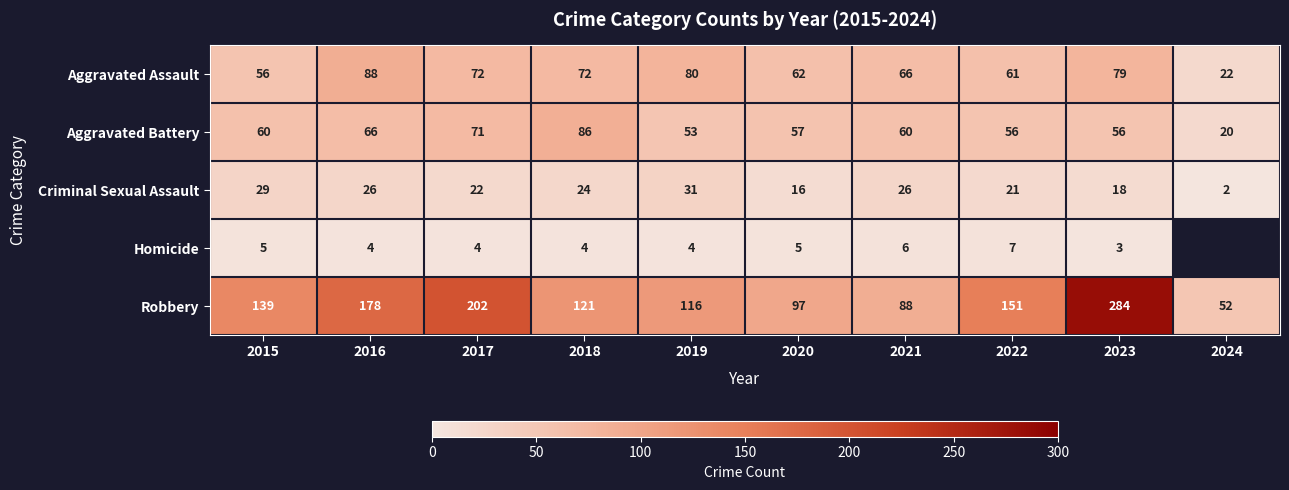

Is it true that Aggravated Assault equals 117.7 at 2017?

False